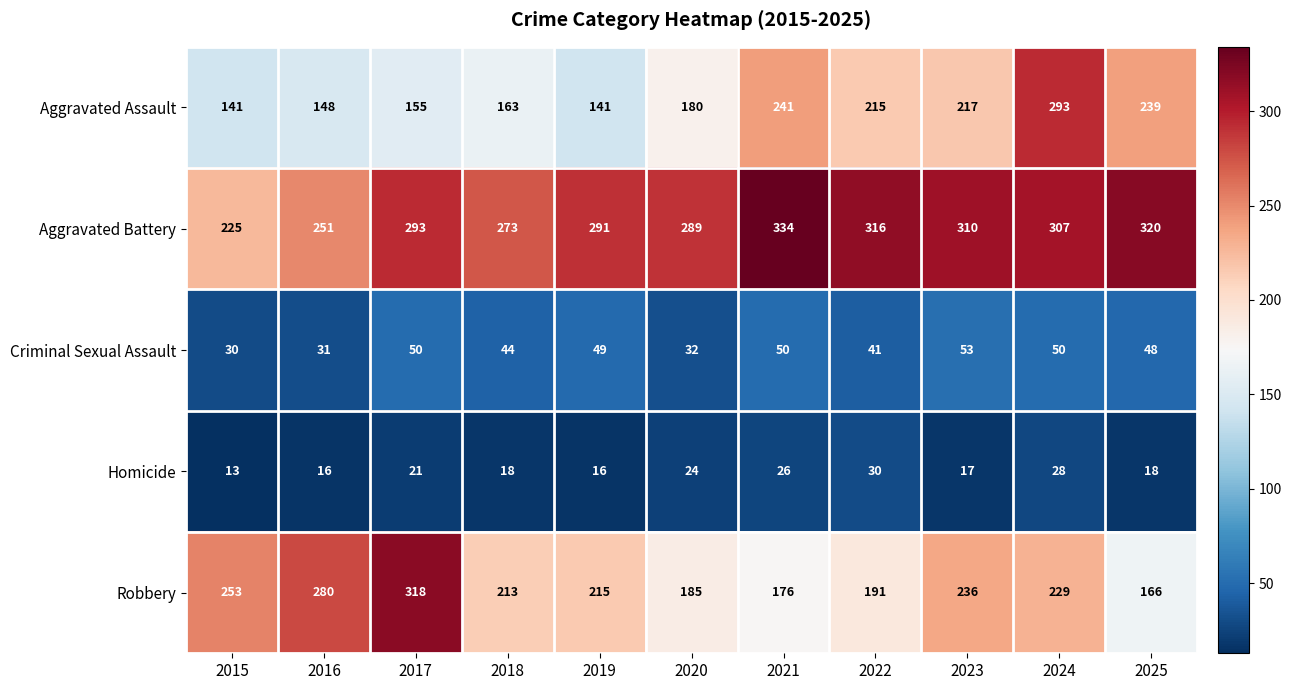

What is the difference between the maximum and minimum values in the Homicide series?

17